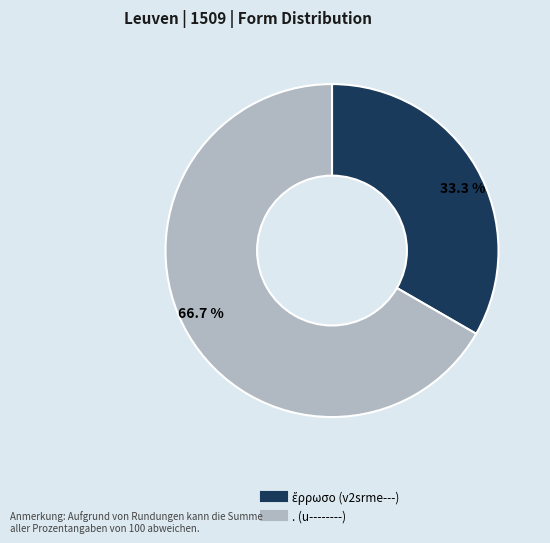

True or false: . (u--------) accounts for 78% of the total.

False